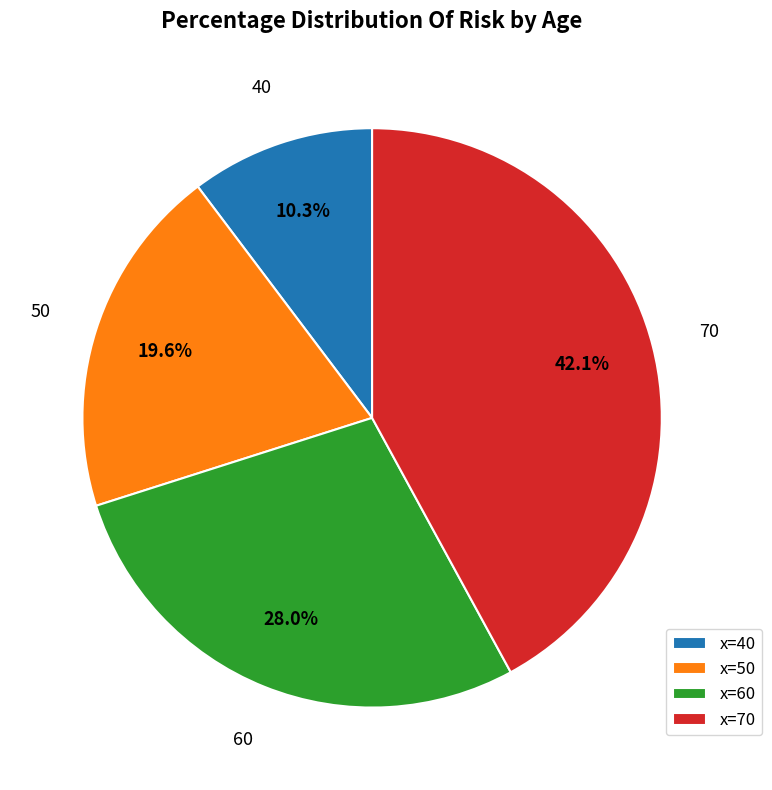

What percentage do x=60 and x=70 together represent?

70.1%